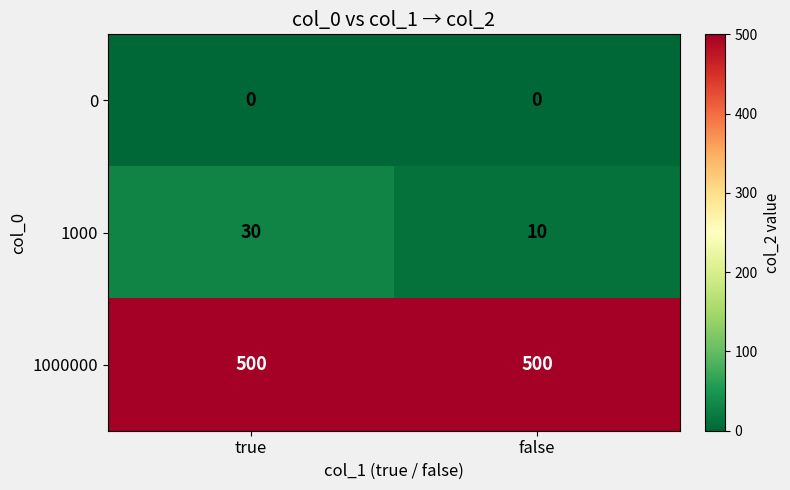

Rank the series by their maximum value, from lowest to highest.

0, 1000, 1000000